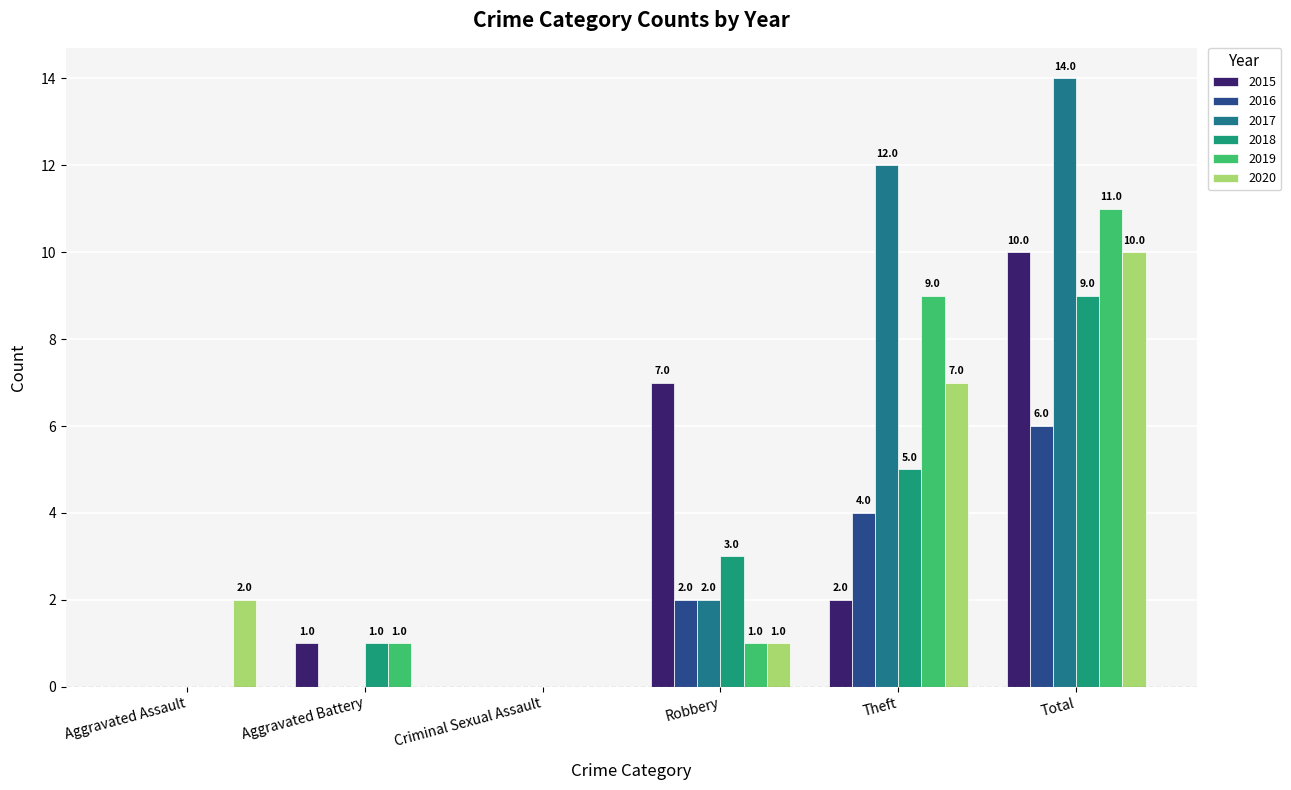

How many groups of bars are there?

6